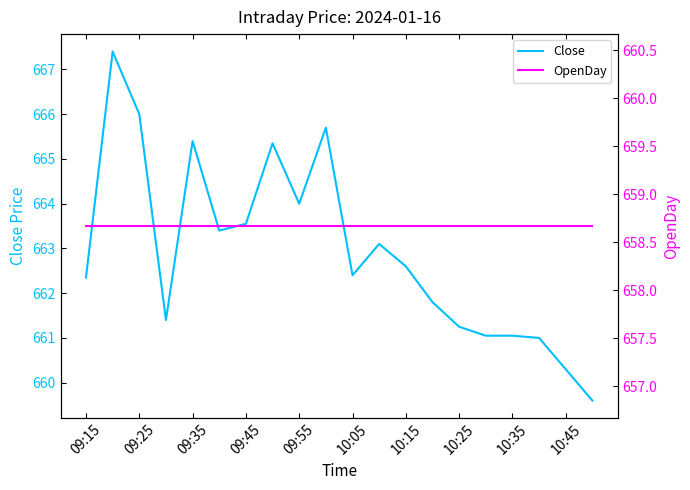

At which label does Close first exceed 662?

09:15